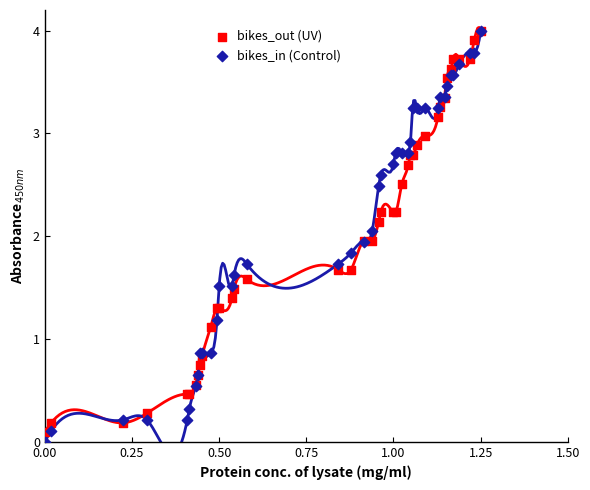

What are all the series names shown in the legend?

bikes_out (UV), bikes_in (Control)